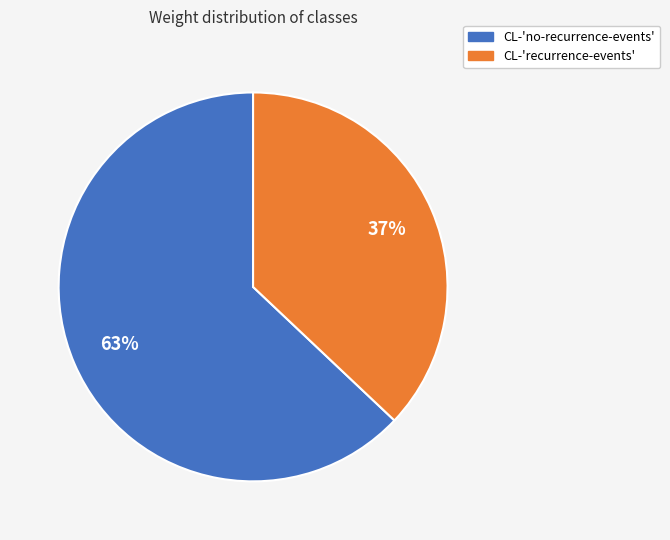

Which category has the smallest portion of the pie?

CL-'recurrence-events'